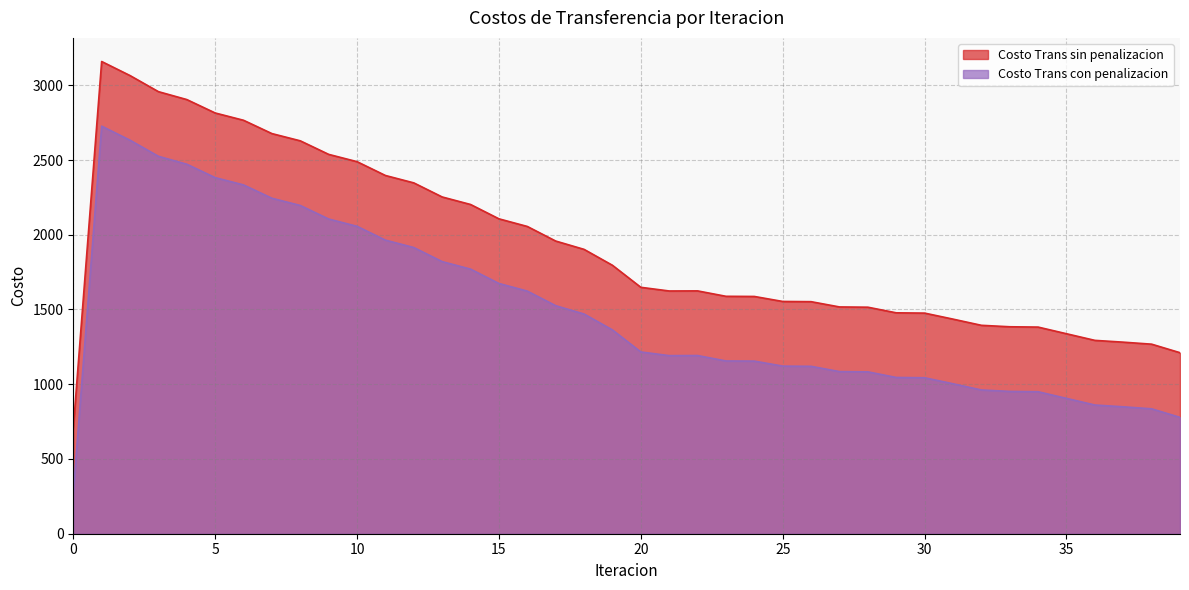

True or false: Costo Trans con penalizacion has more than 0 interior local peaks.

True